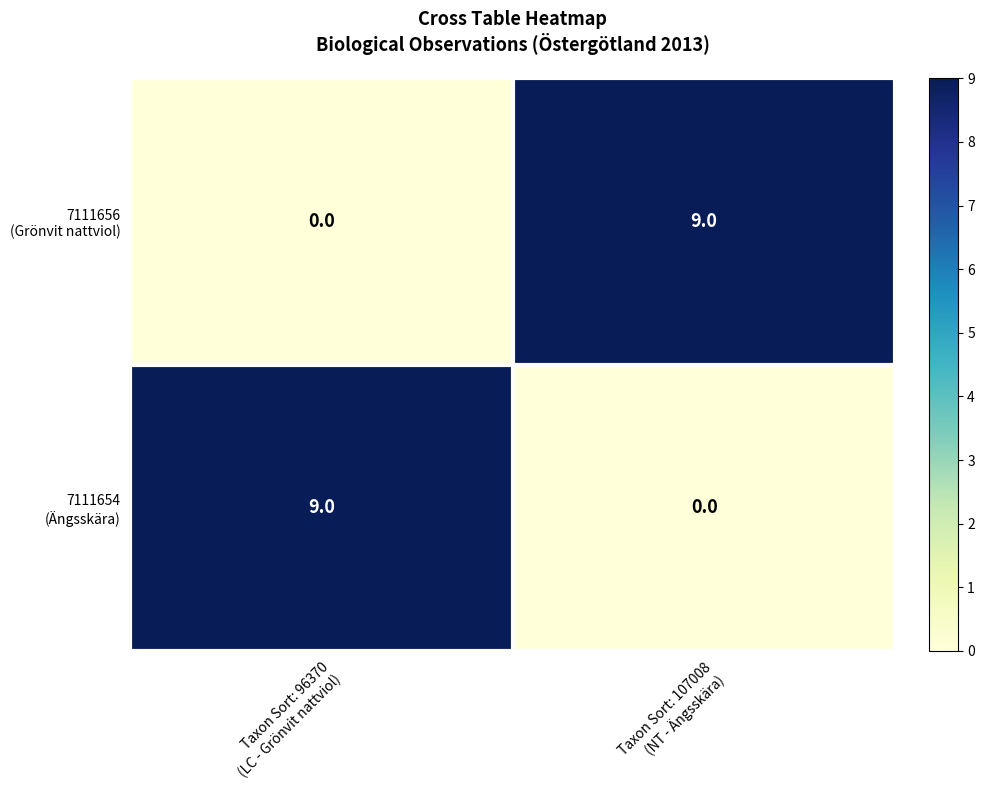

What is the maximum value shown in the chart?

9